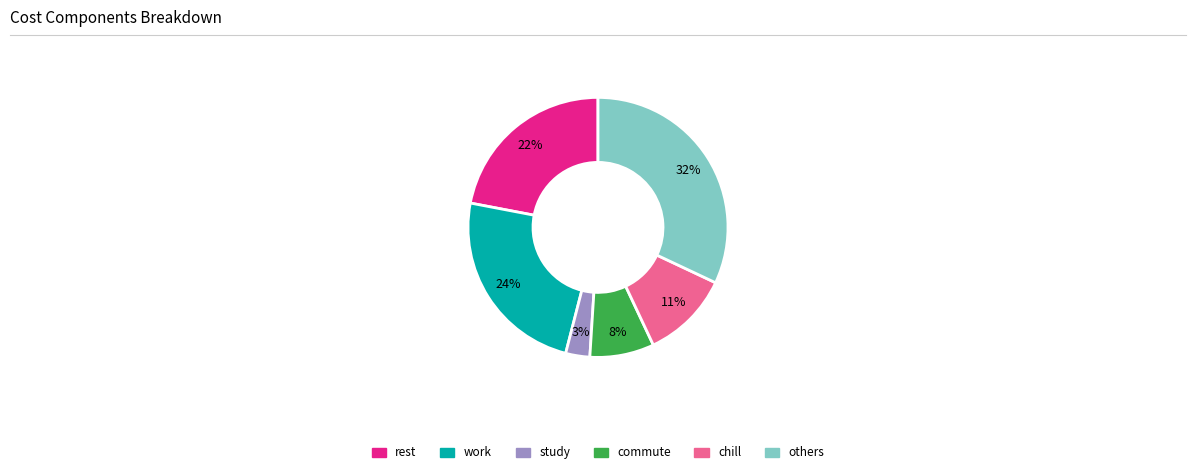

Rank the categories by value from lowest to highest.

study, commute, chill, rest, work, others